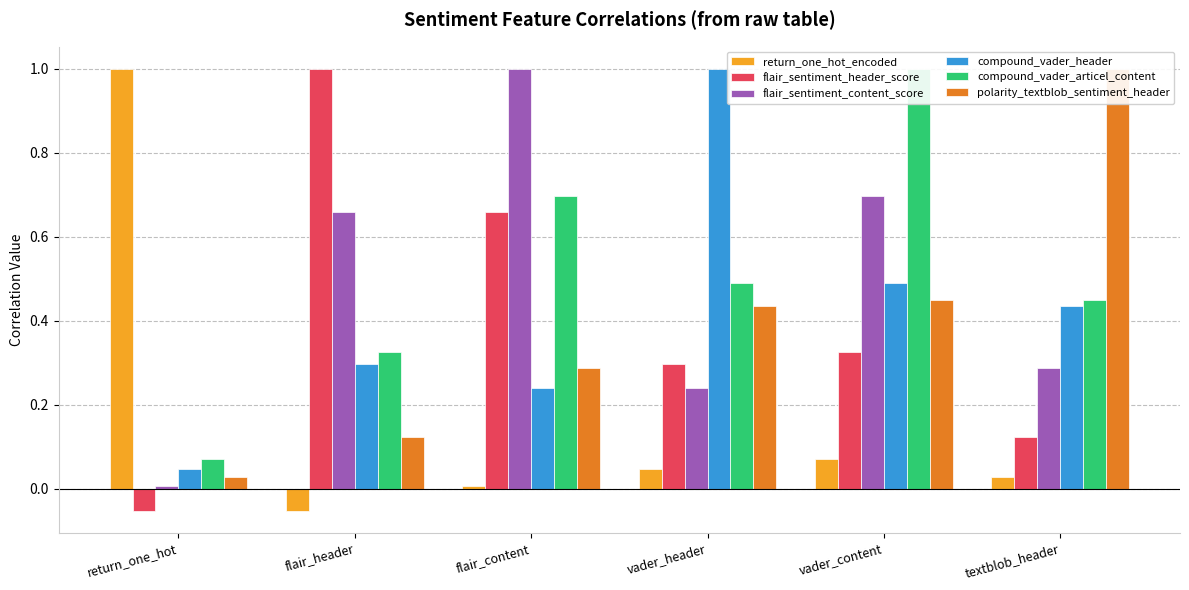

Rank the categories by flair_sentiment_content_score value from lowest to highest.

return_one_hot, vader_header, textblob_header, flair_header, vader_content, flair_content